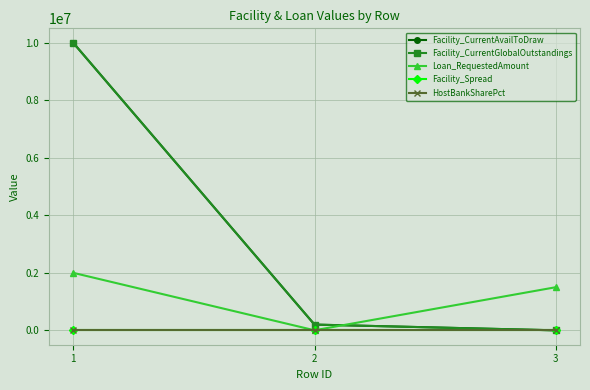

What is the sum of all Facility_Spread values?

15